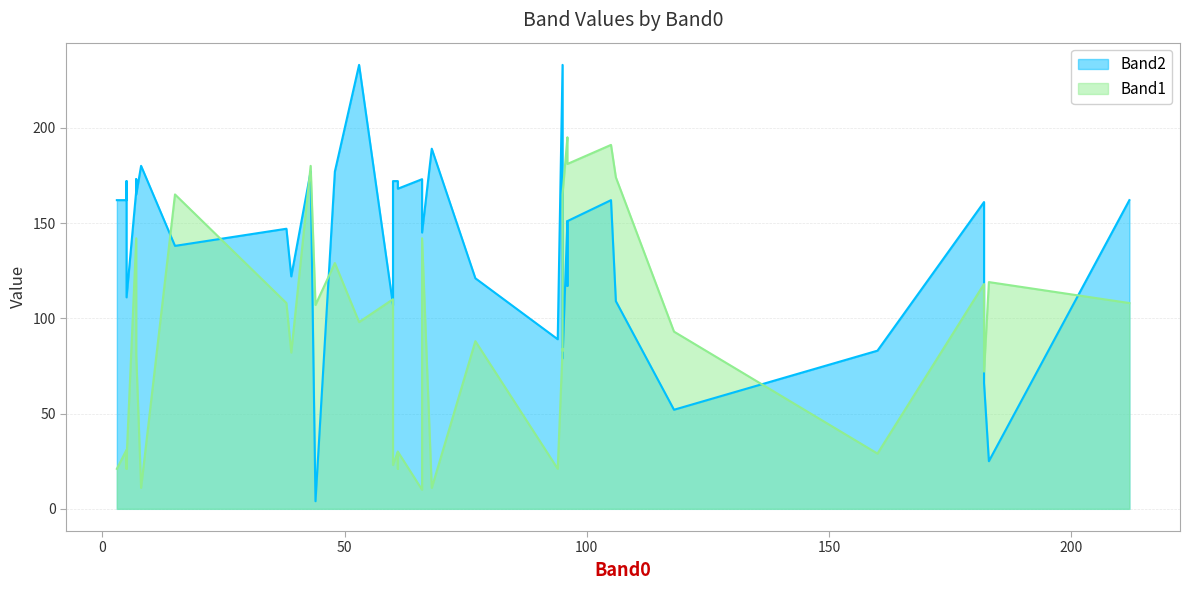

Is it true that Band2 equals 52 at 96?

False